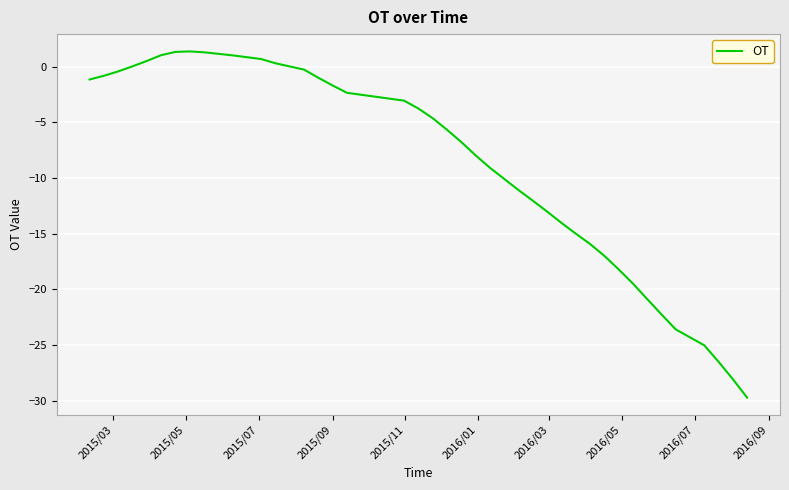

What is the greatest value displayed?

1.4